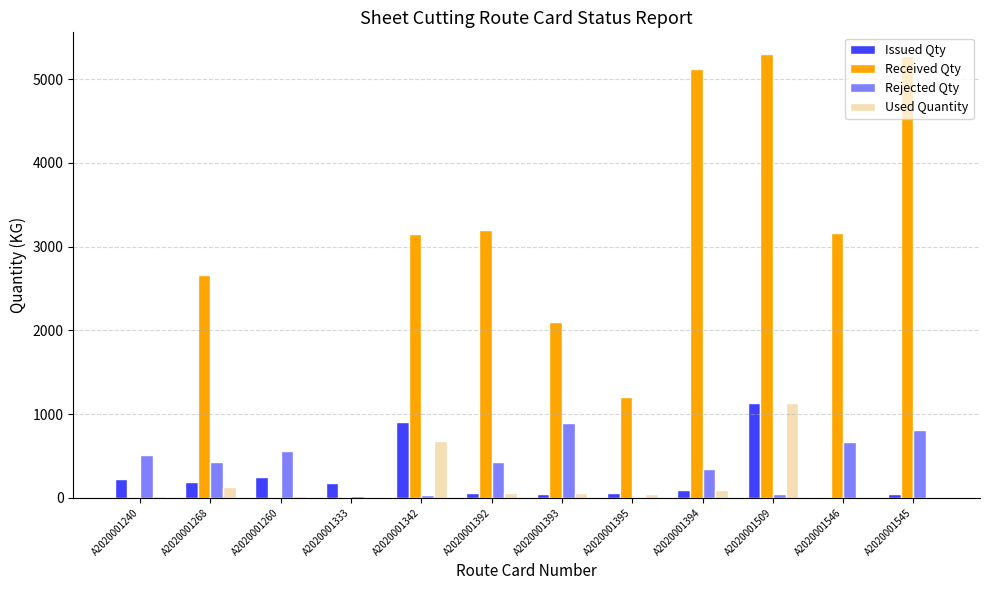

Is it true that Rejected Qty equals 889.0 at A2020001393?

True